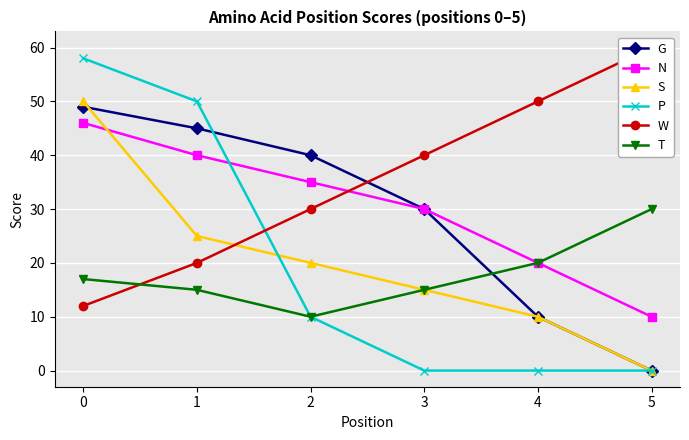

Which has a higher value, 1 or 2?

1